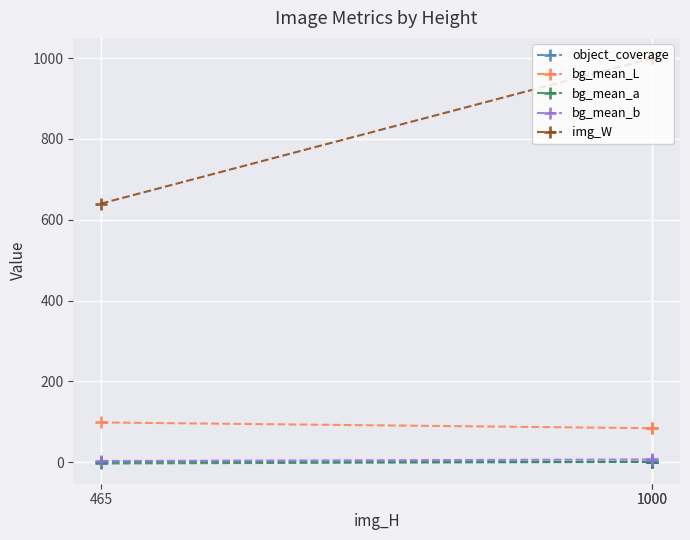

List the series in order of their peak value, lowest first.

bg_mean_a, object_coverage, bg_mean_b, bg_mean_L, img_W